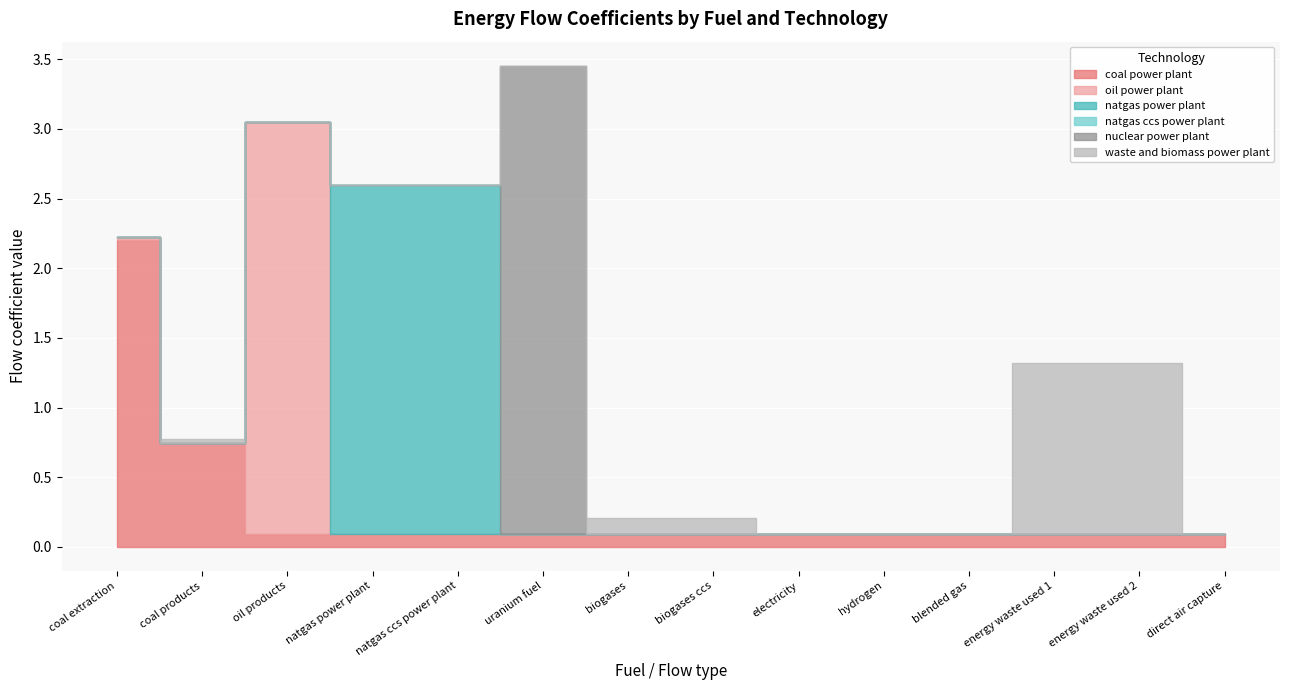

What is the average value of the natgas power plant series?

0.4